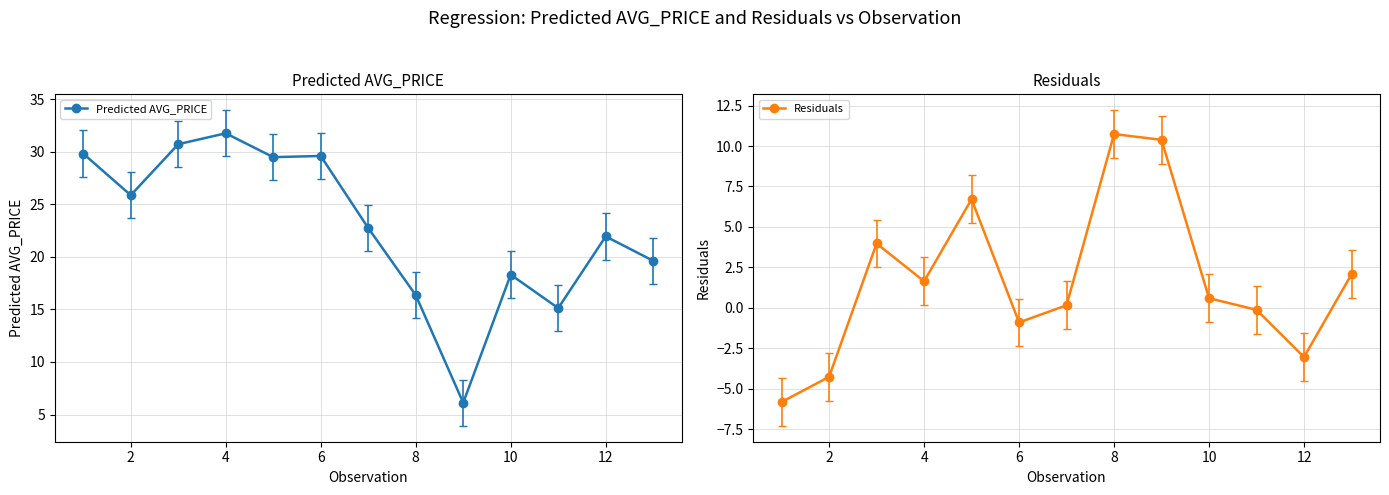

True or false: Predicted AVG_PRICE has a value of 29.6 at 6.

True